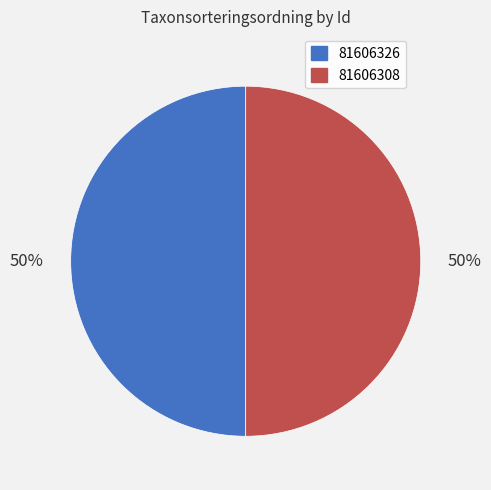

Combined, do 81606326 and 81606308 account for over 50%?

Yes